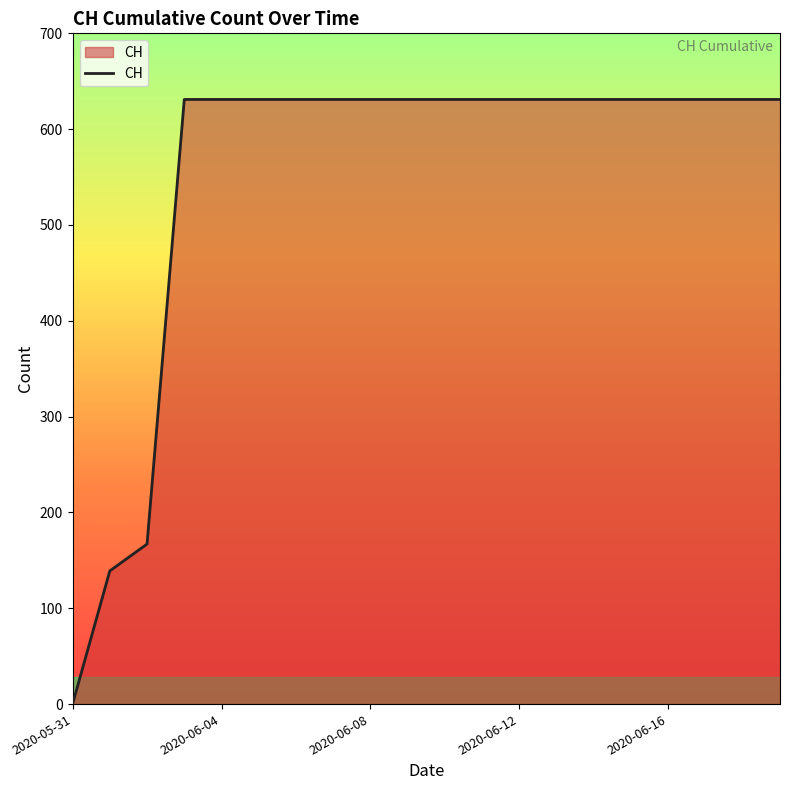

Does the chart have visible grid lines?

No